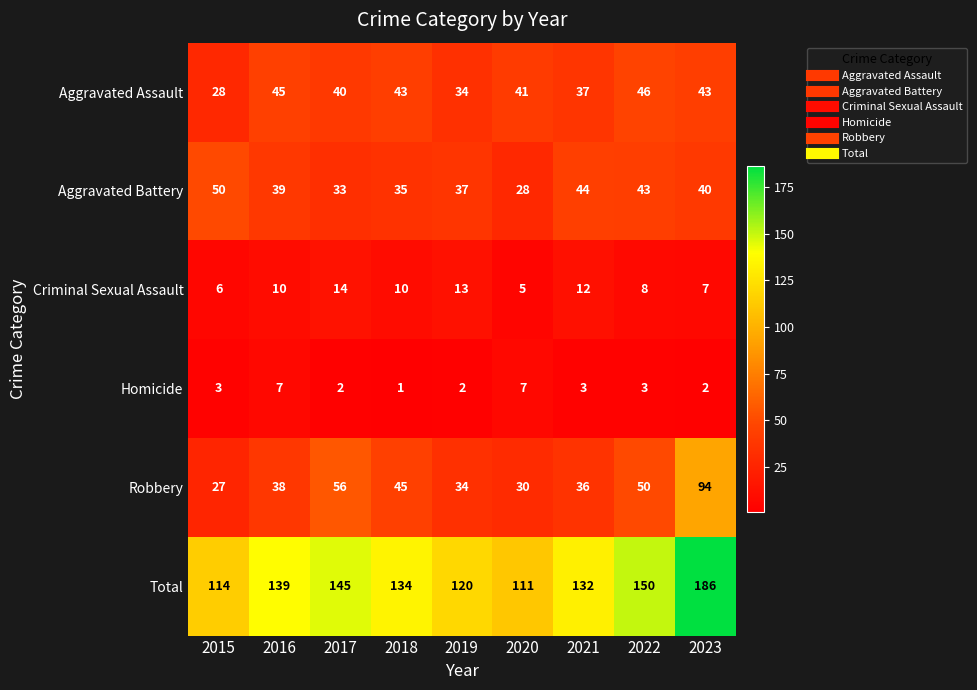

At which label does Robbery reach its peak?

2023